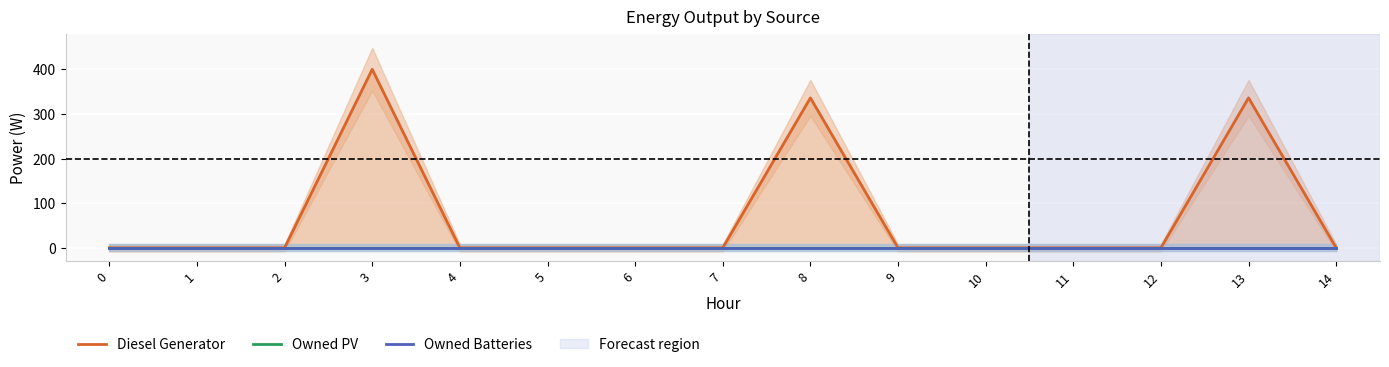

At which category is the sum across all series the highest?

3